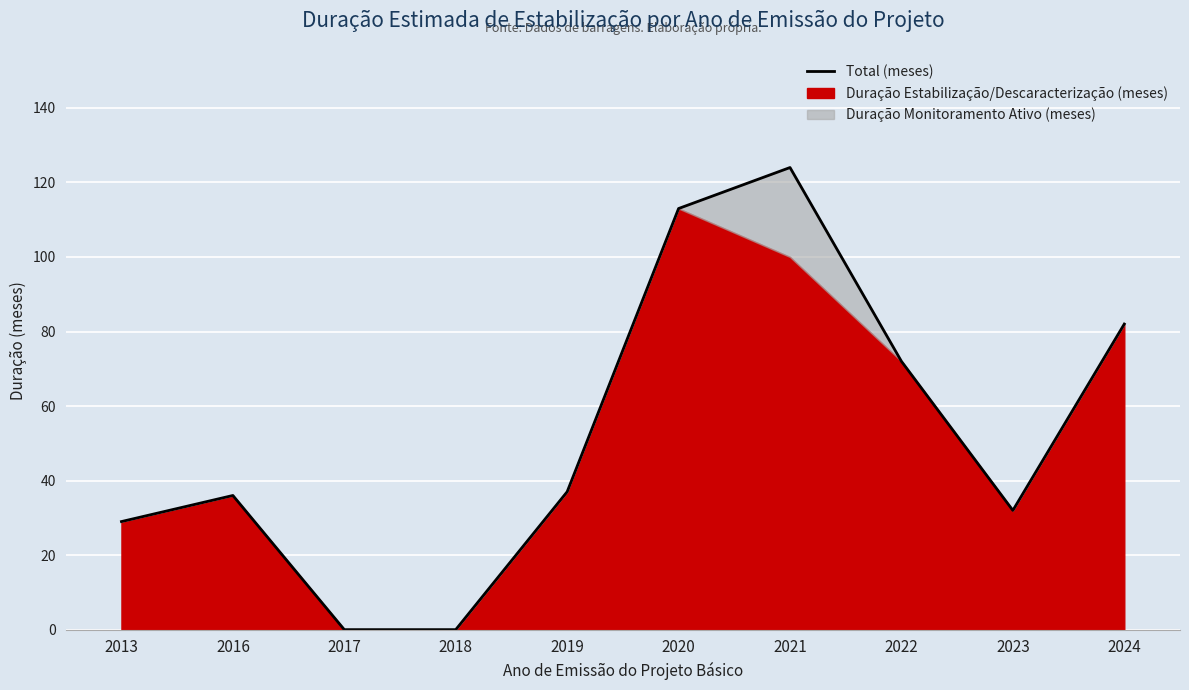

How many interior local peaks (higher than both neighbors) does the data have?

2